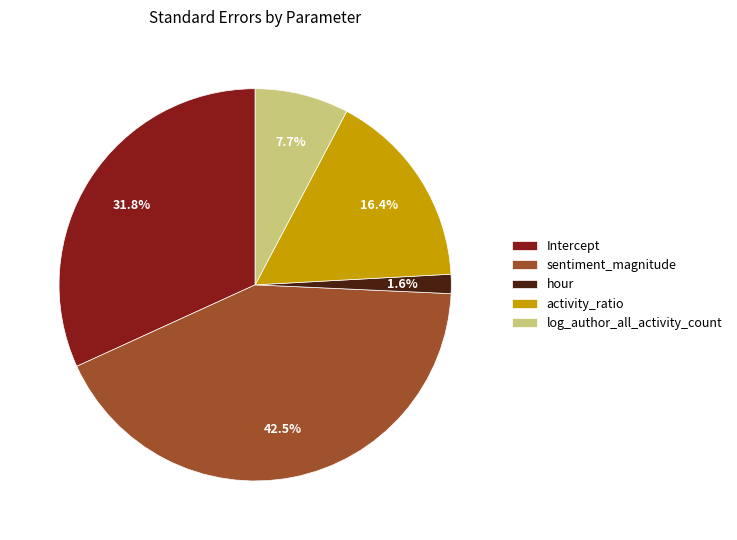

Which category has the smallest portion of the pie?

hour